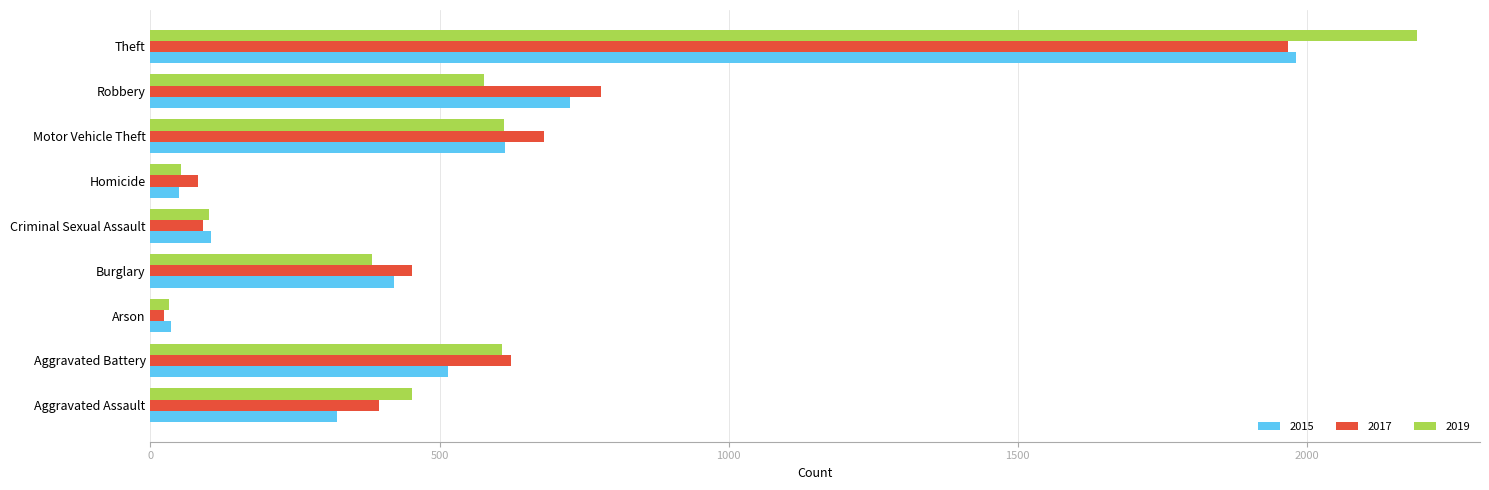

The value of 2019 at Robbery is 949. True or false?

False